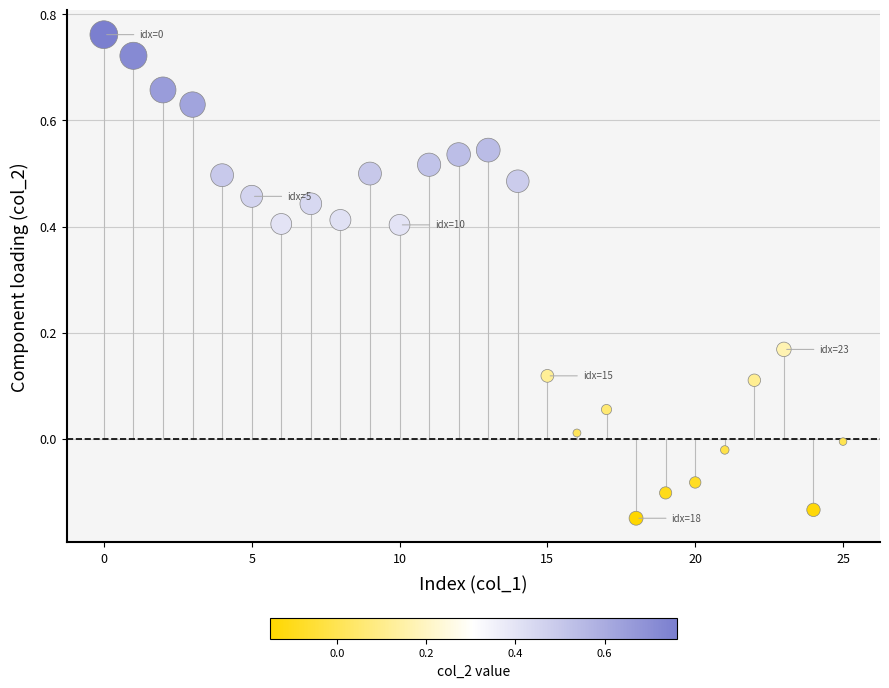

What is the range of Y values (max minus min)?

0.9